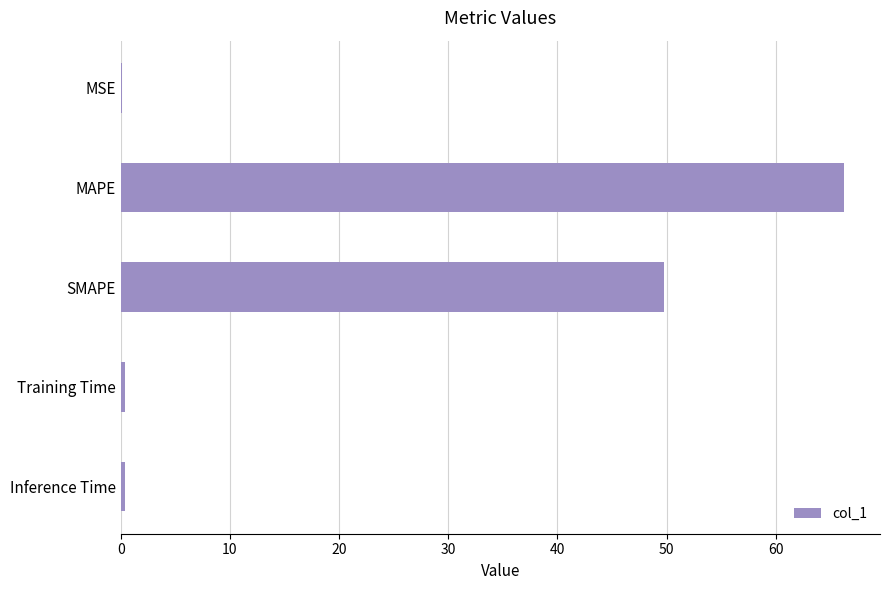

What is the sum of all values?

116.9